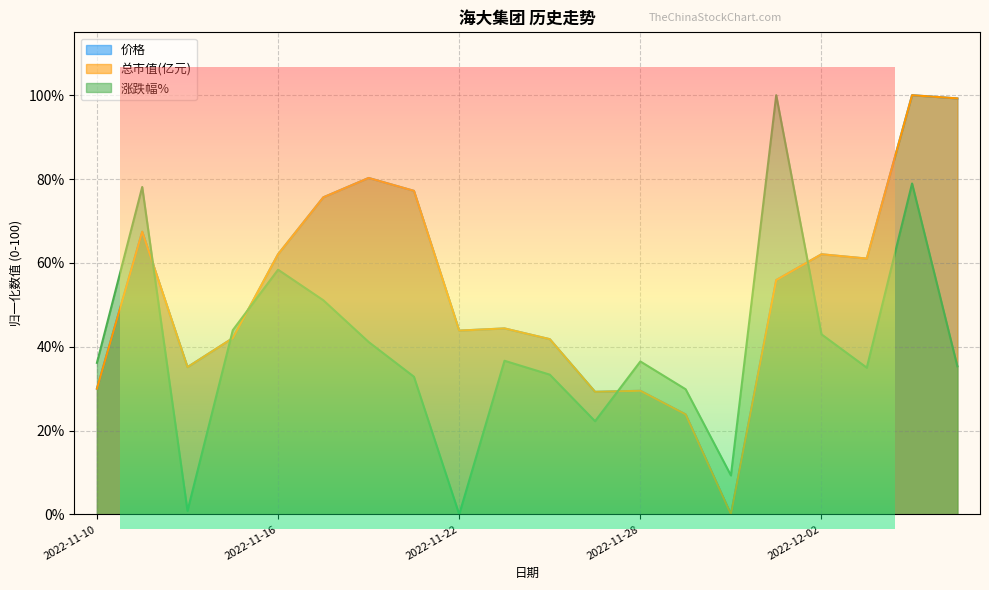

How many times do 涨跌幅% and 价格 cross each other?

5